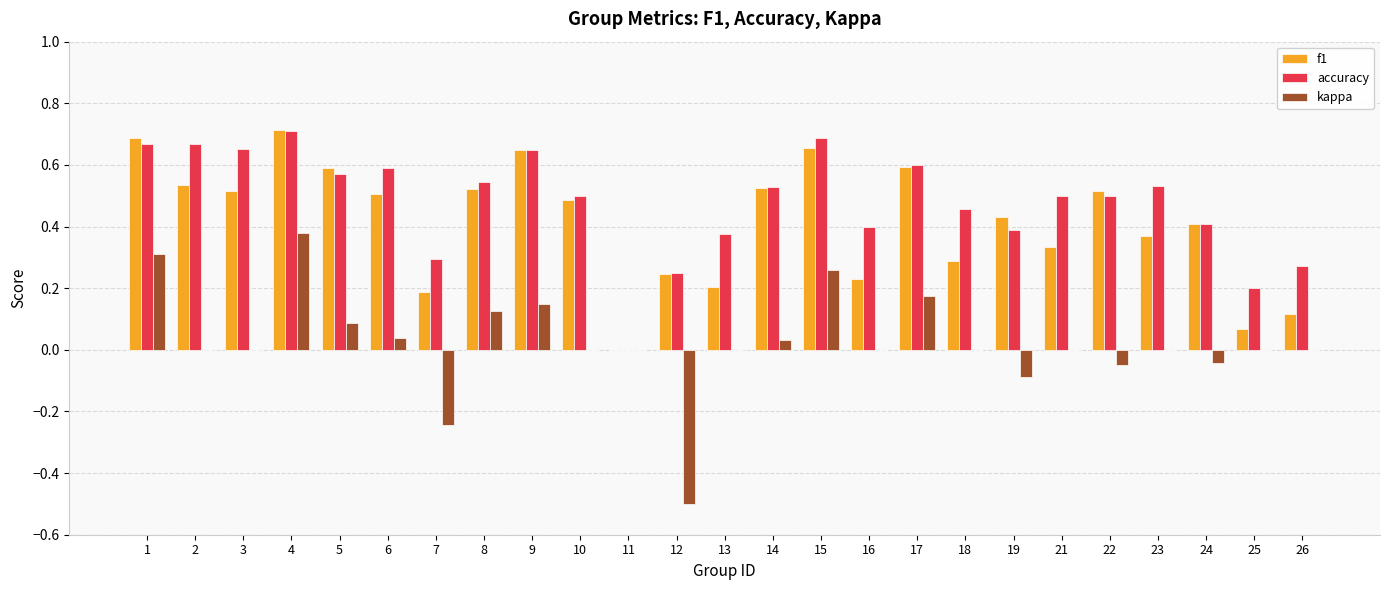

Which series changed the most between 13 and 22?

f1